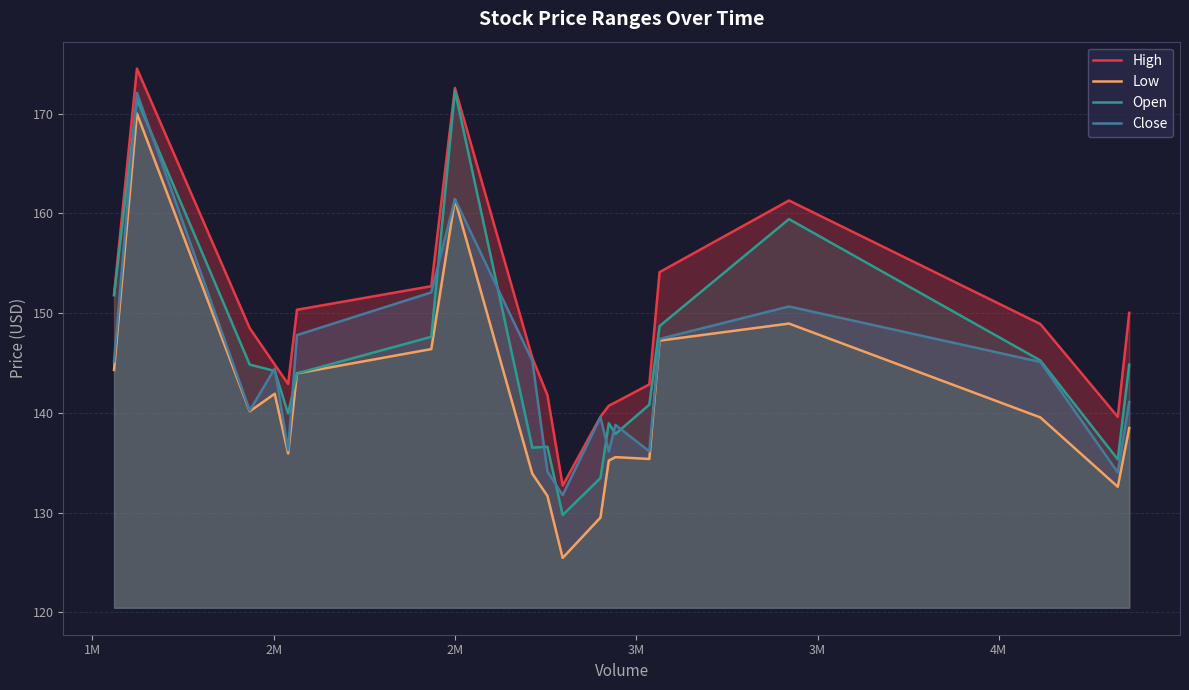

What is the highest value of the Open series?

172.3